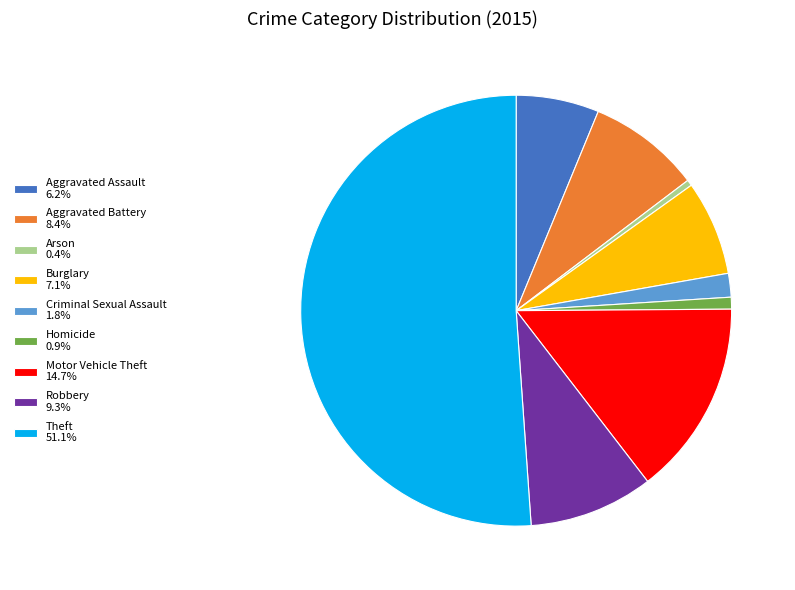

What is the ratio of the value at Homicide to the value at Criminal Sexual Assault?

0.5